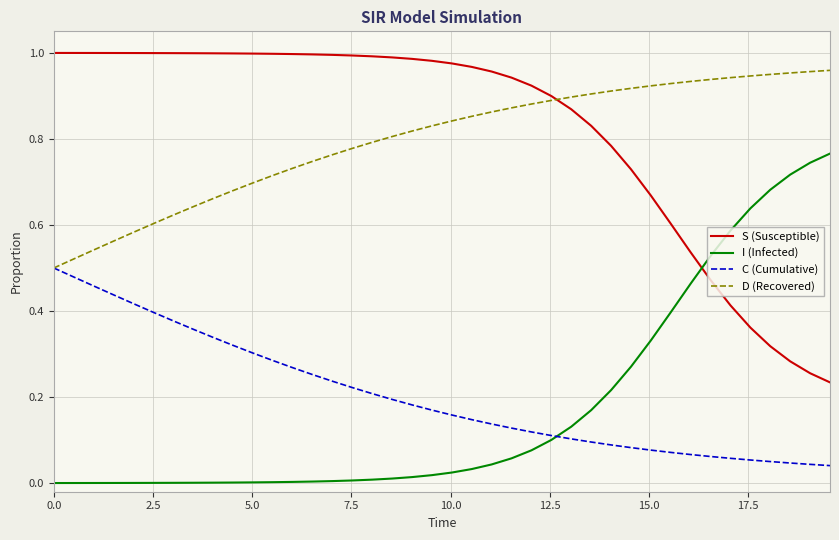

True or false: I (Infected) and S (Susceptible) intersect in this chart.

True